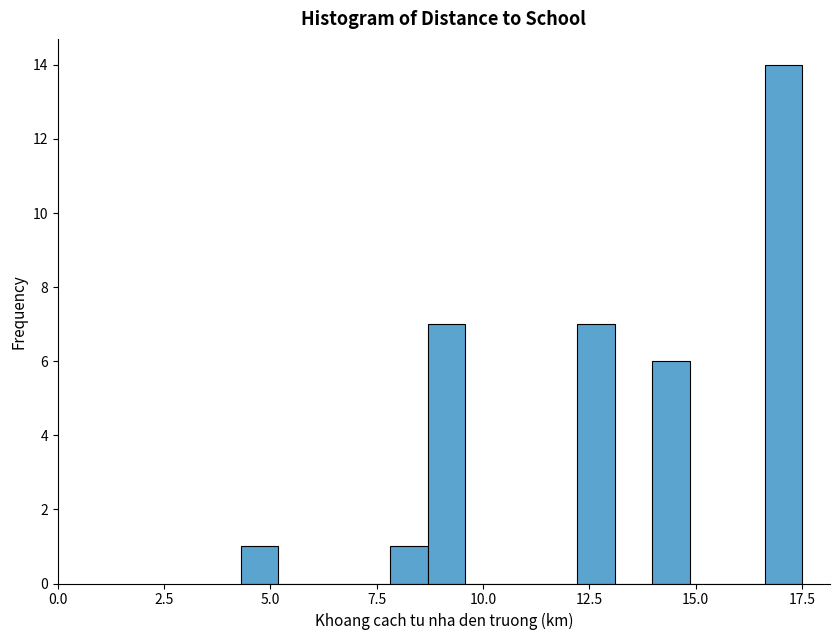

Around what value on the x-axis is the tallest bar? Give the approximate position of its centre, as read against the axis.

17.0